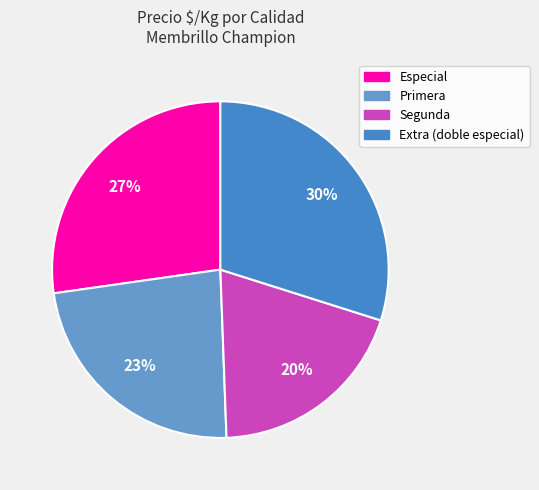

How many slices are in this pie chart?

4